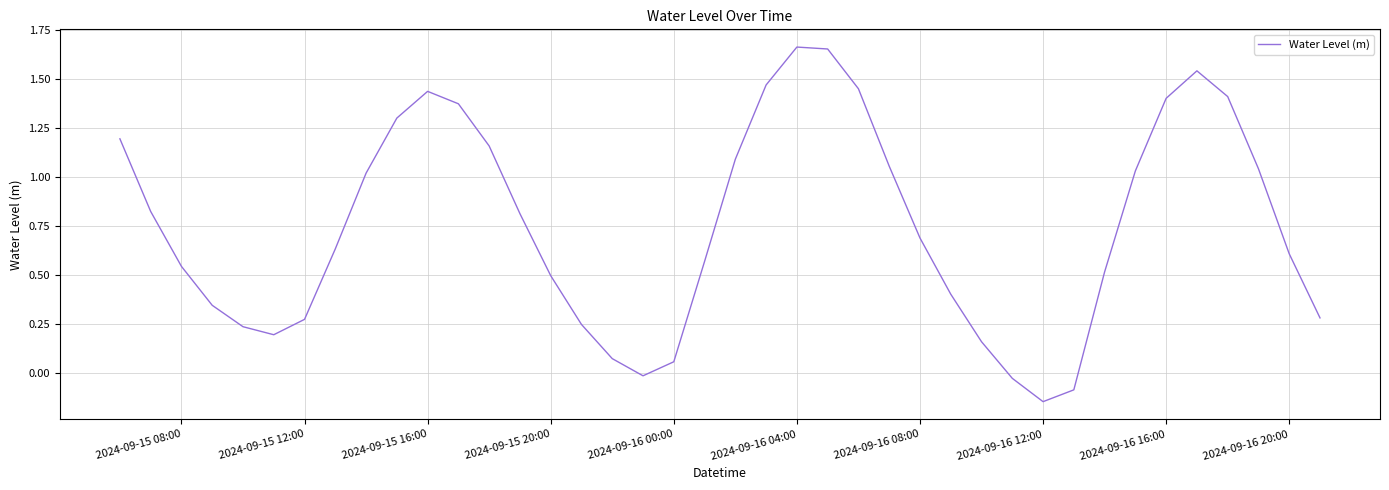

What is the difference between the maximum and minimum values?

1.8